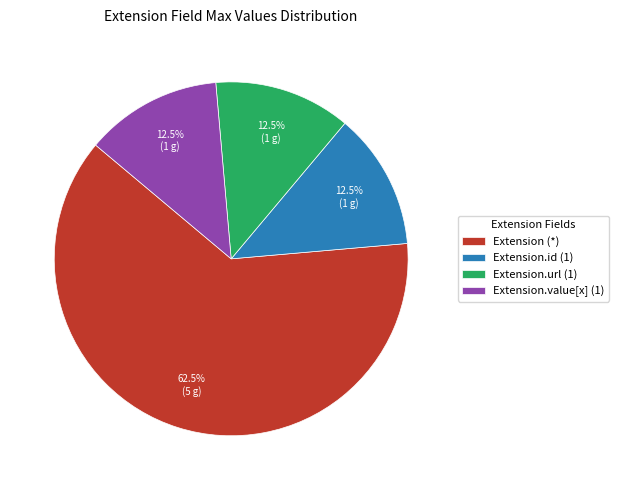

How many segments does this pie chart have?

4